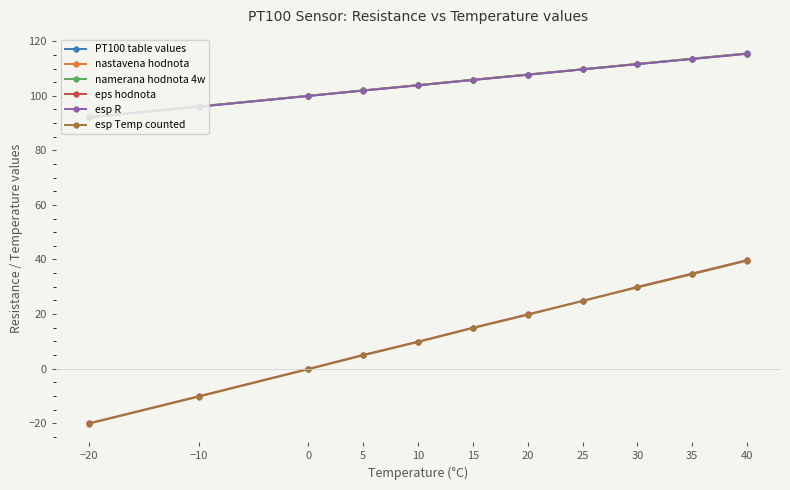

Where does the esp Temp counted series first go above 14?

15